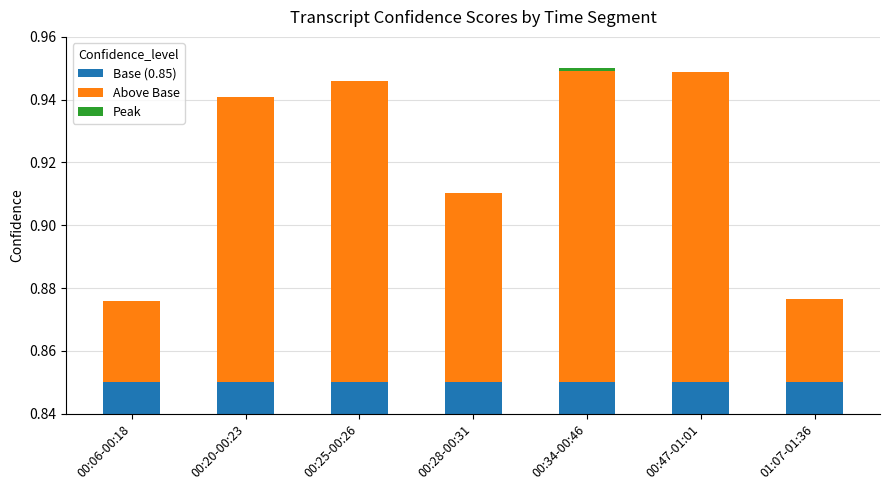

At which label does Above Base reach its minimum?

00:06-00:18